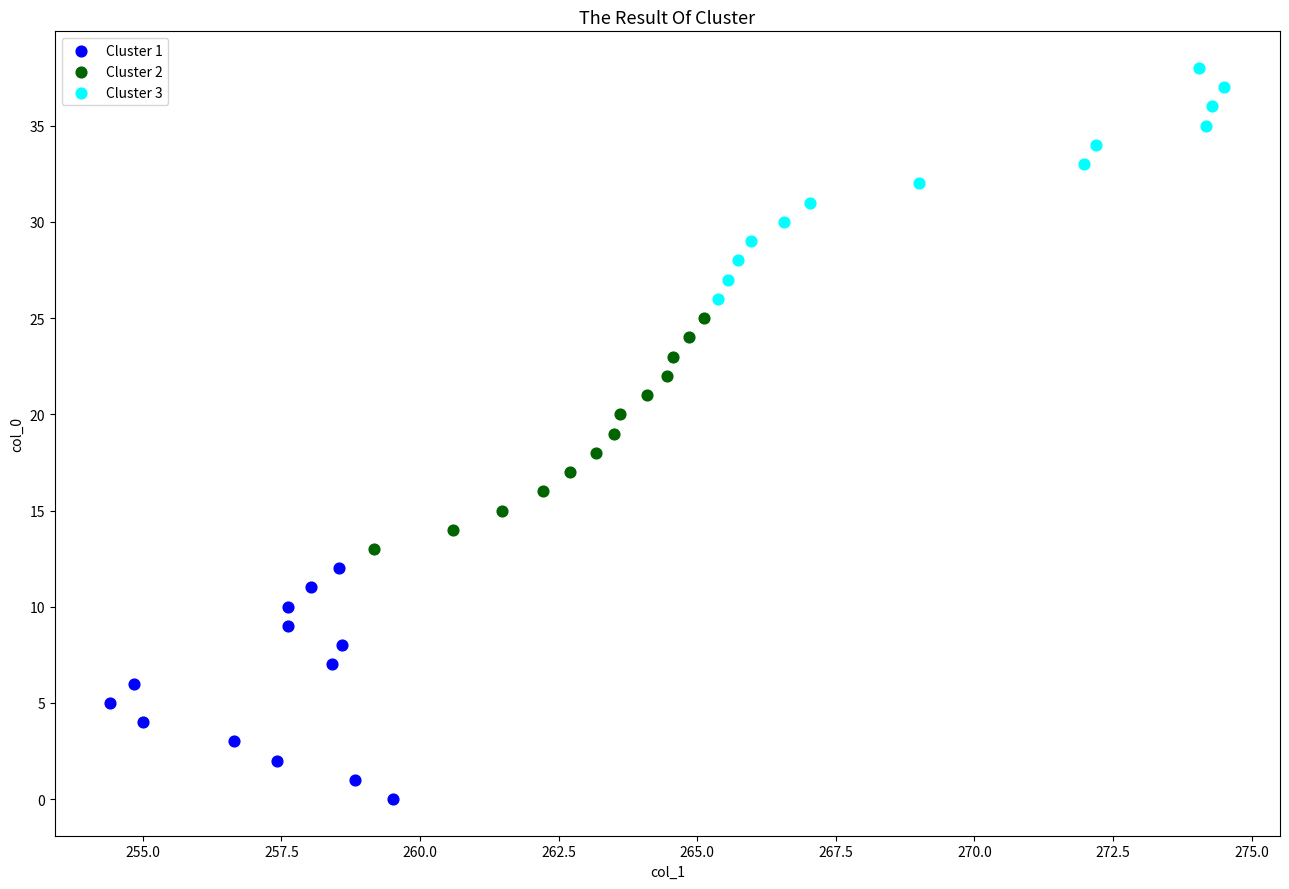

Which series reaches the maximum Y coordinate?

Cluster 3